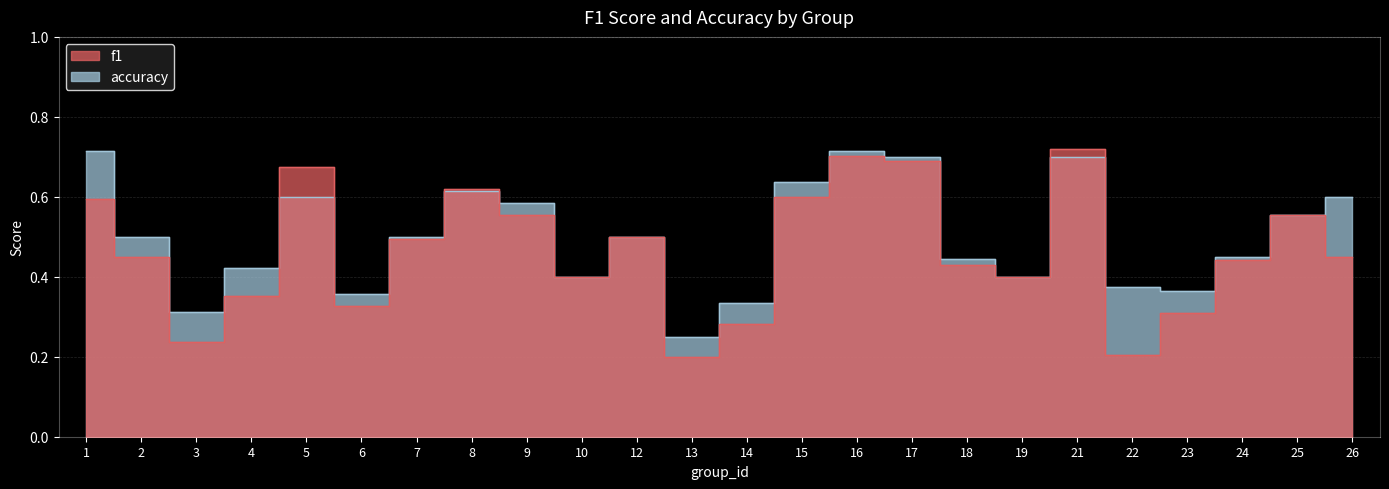

What is the average value of the accuracy series?

0.5